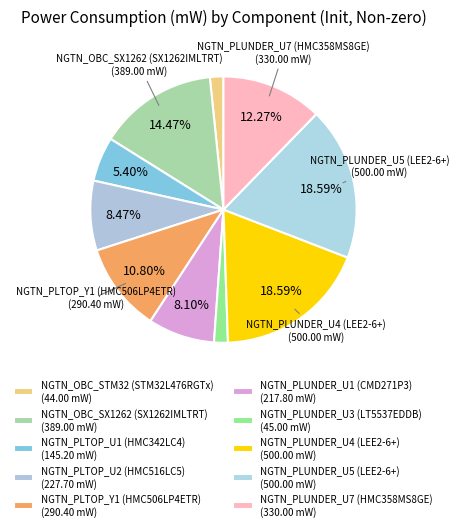

How many segments does this pie chart have?

10